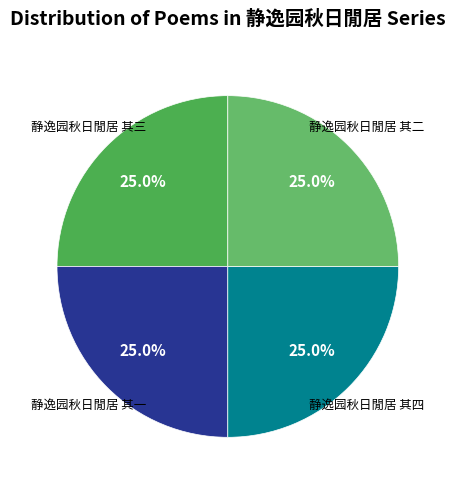

How much of the chart is everything except 静逸园秋日閒居 其一?

75.0%